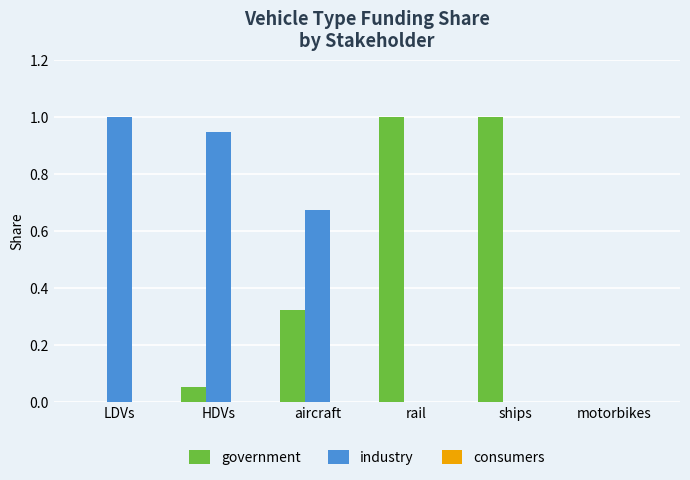

The value of government at ships is 0.7. True or false?

False